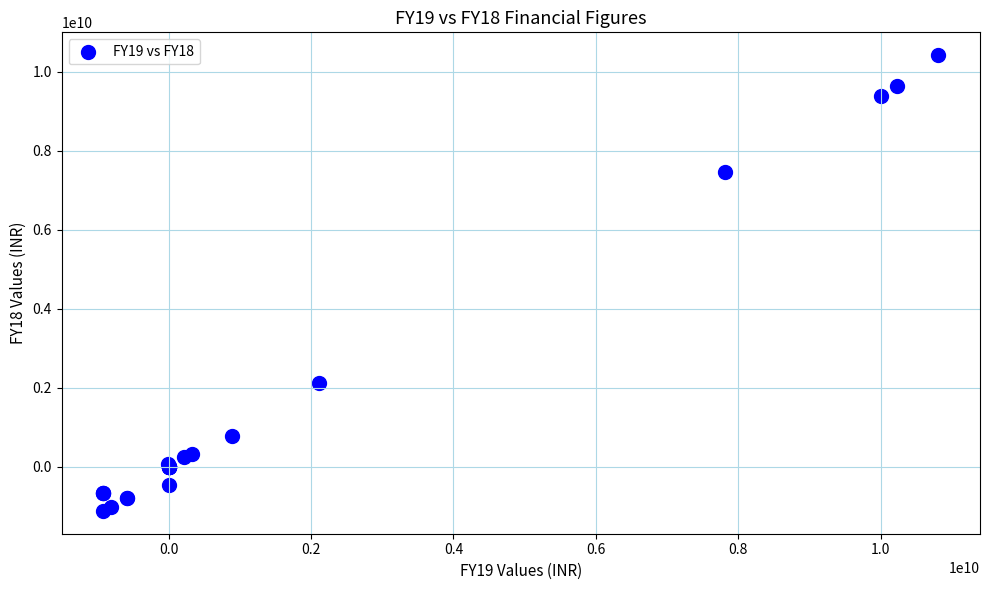

What Y value in the scatter plot is closest to 4651400000?

2122600000